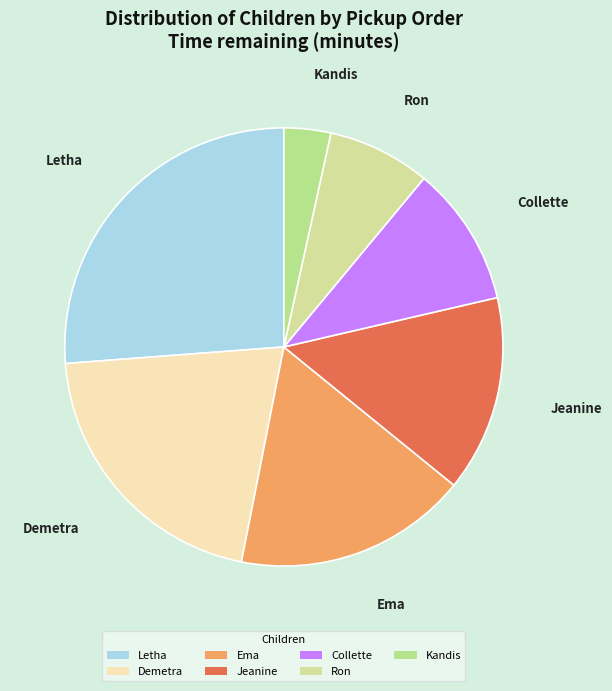

How many segments does this pie chart have?

7